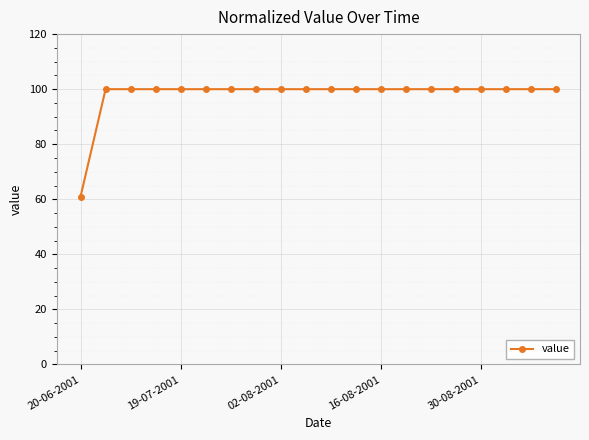

Reading left to right, list all the values displayed in this chart.

61	100	100	100	100	100	100	100	100	100	100	100	100	100	100	100	100	100	100	100